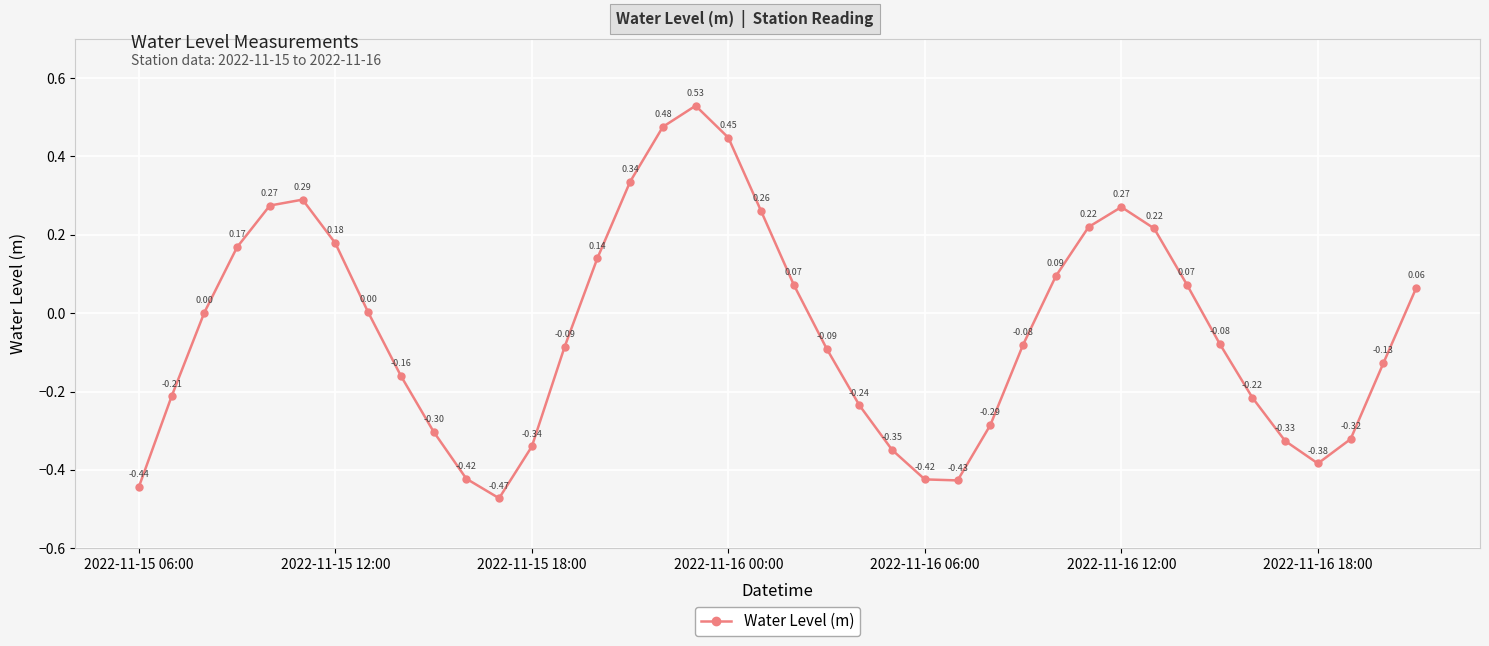

True or false: there are more than 1 points higher than both neighbors.

True